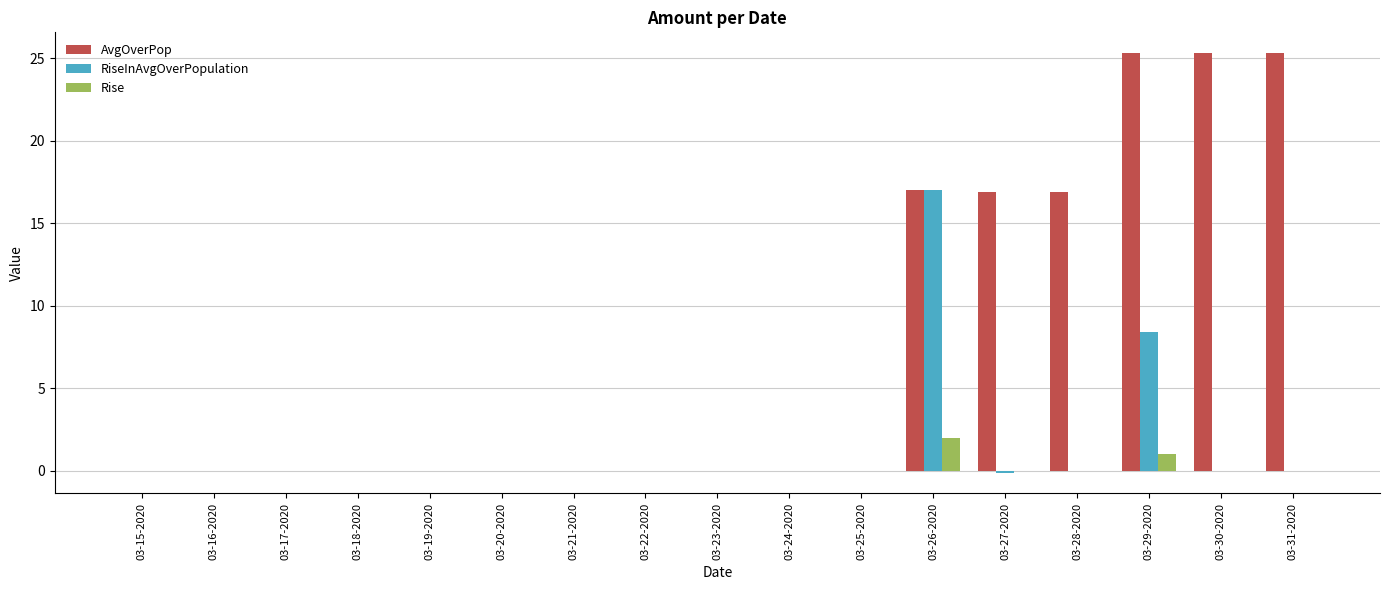

What is the difference between the AvgOverPop values at 03-29-2020 and 03-18-2020?

25.3